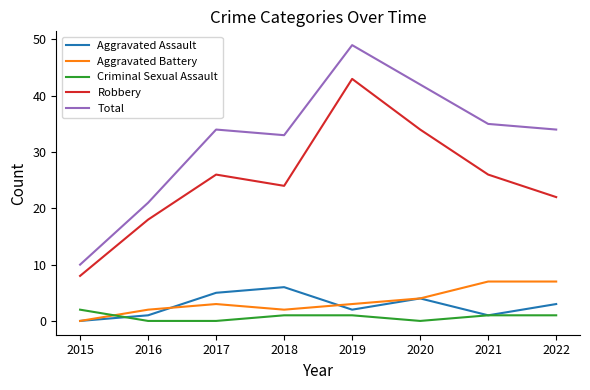

What is the maximum value shown in the chart?

49